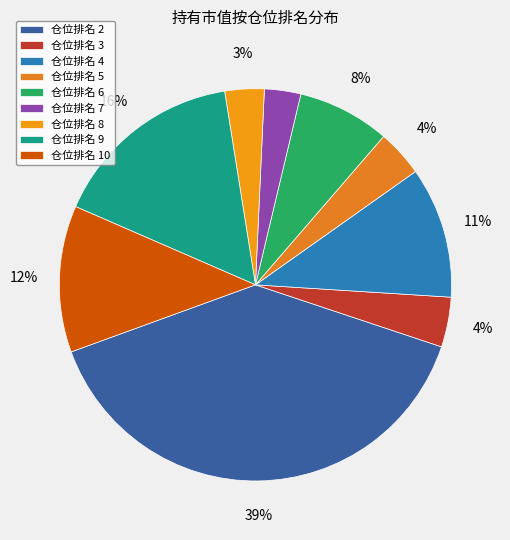

To the nearest percent, what is the average slice percentage?

11%